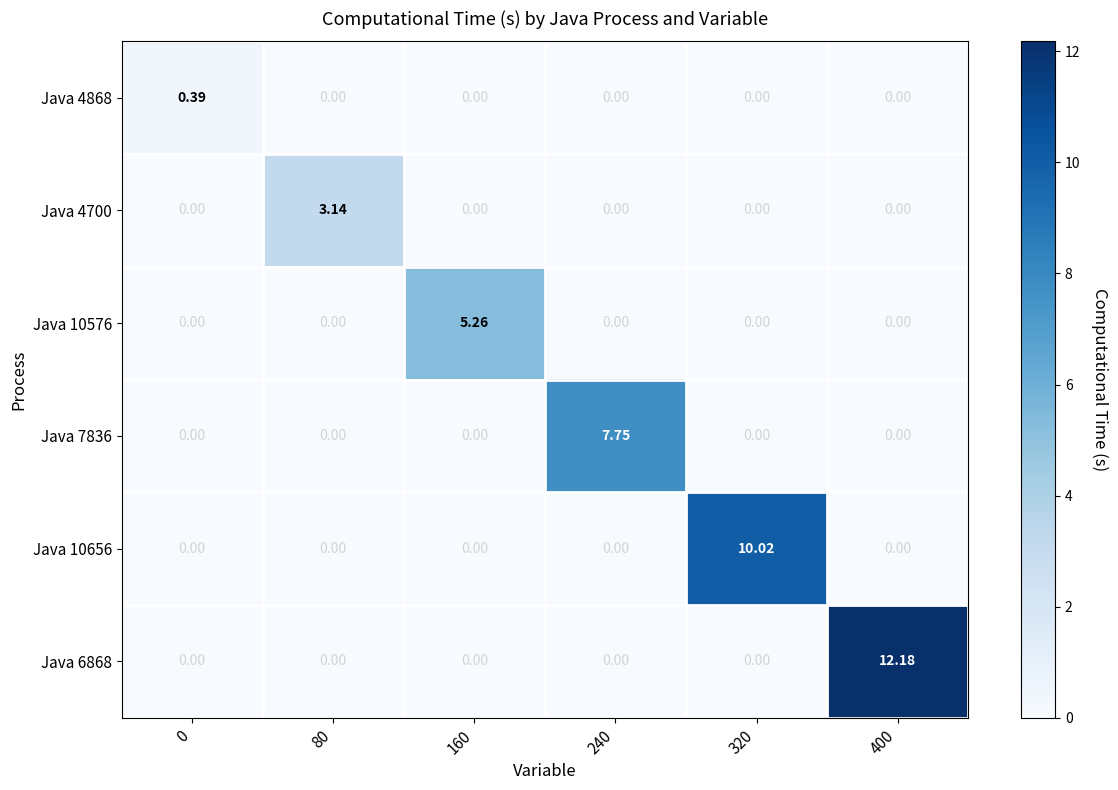

Reading left to right, extract all data points from this chart.

Java 4868: 0=0.4	80=0.0	160=0.0	240=0.0	320=0.0	400=0.0
Java 4700: 0=0.0	80=3.1	160=0.0	240=0.0	320=0.0	400=0.0
Java 10576: 0=0.0	80=0.0	160=5.3	240=0.0	320=0.0	400=0.0
Java 7836: 0=0.0	80=0.0	160=0.0	240=7.8	320=0.0	400=0.0
Java 10656: 0=0.0	80=0.0	160=0.0	240=0.0	320=10.0	400=0.0
Java 6868: 0=0.0	80=0.0	160=0.0	240=0.0	320=0.0	400=12.2